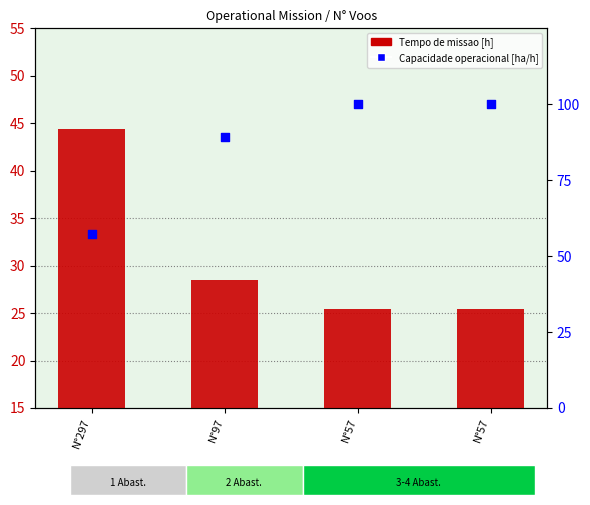

Which series has the largest total across all categories?

Capacidade operacional [ha/h]